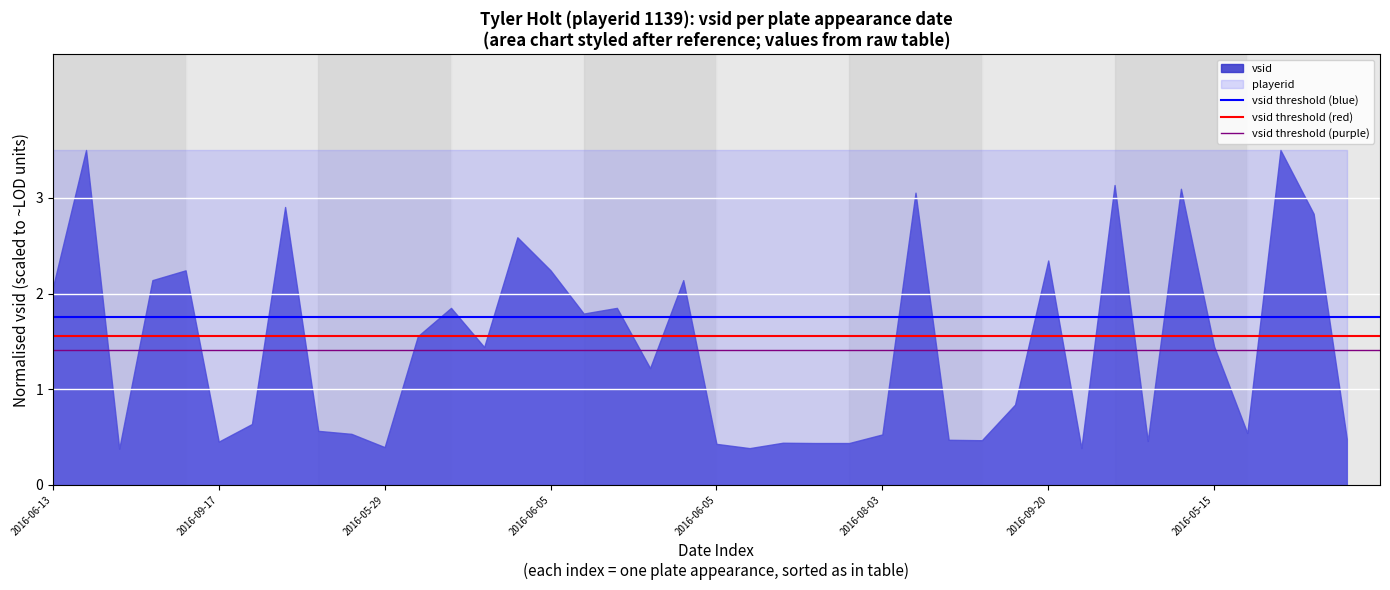

How many lines are shown in the chart?

2